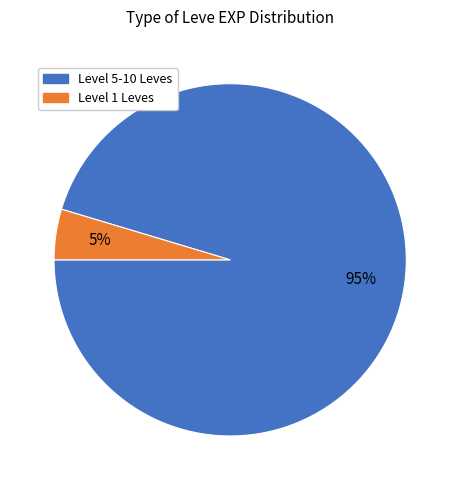

Is there a majority slice in this chart?

Yes